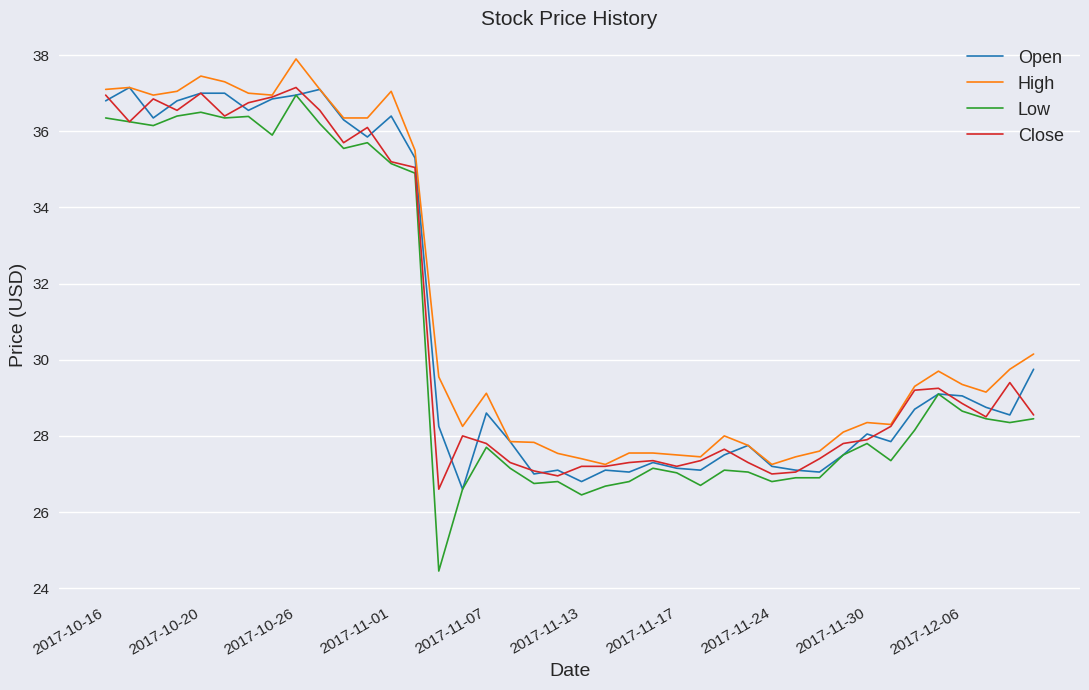

What are all the series names shown in the legend?

Open, High, Low, Close